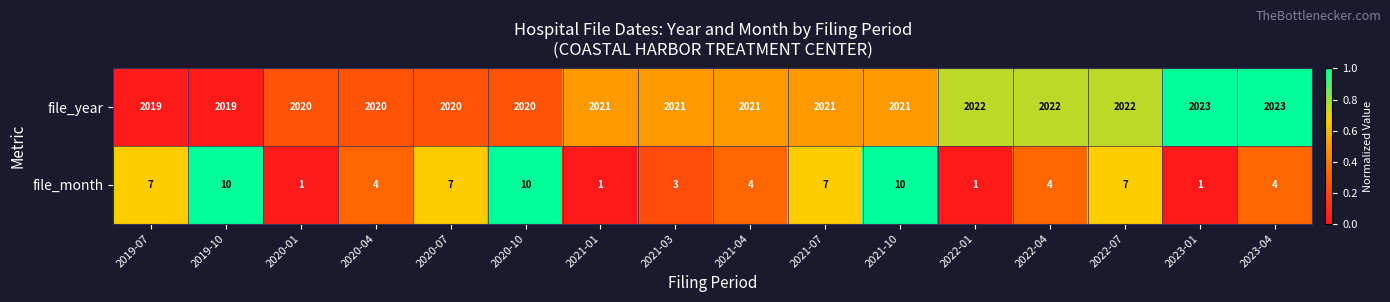

List the series in order of their overall mean, highest first.

file_year, file_month